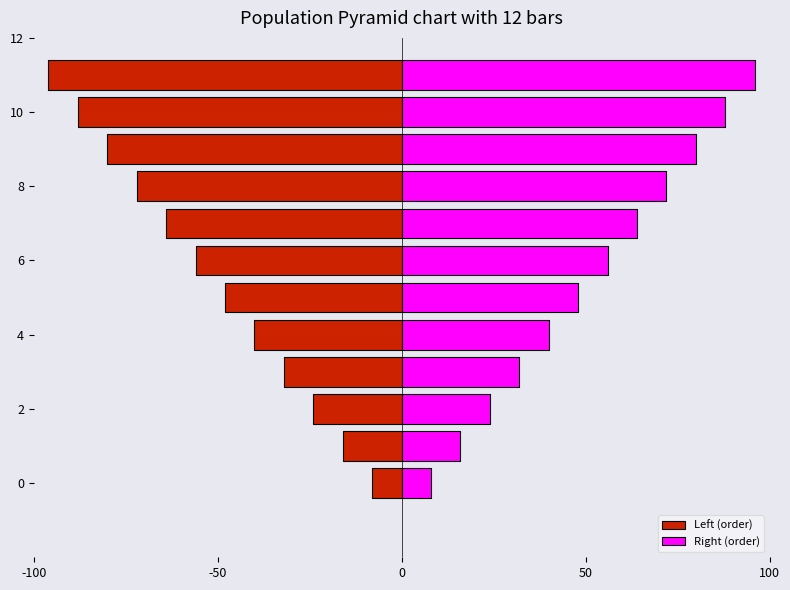

How many series are shown in this chart?

2